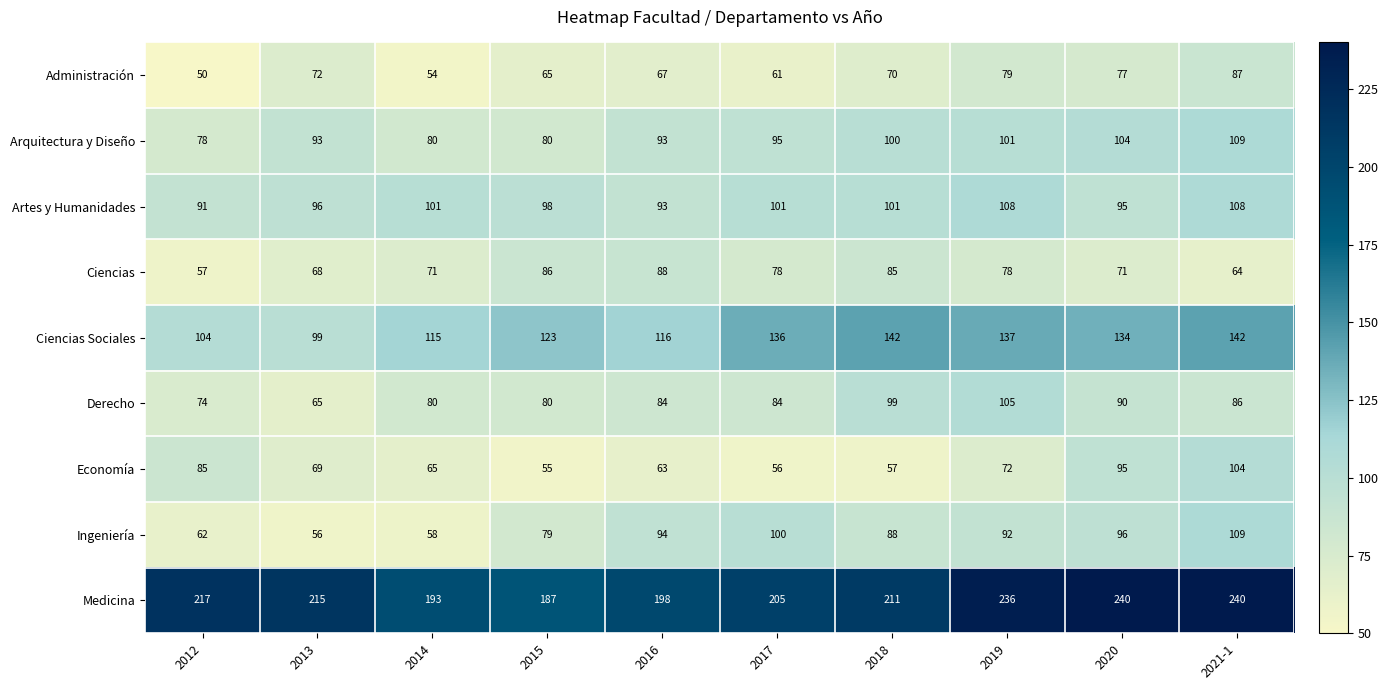

At how many categories does at least one series exceed 145?

10